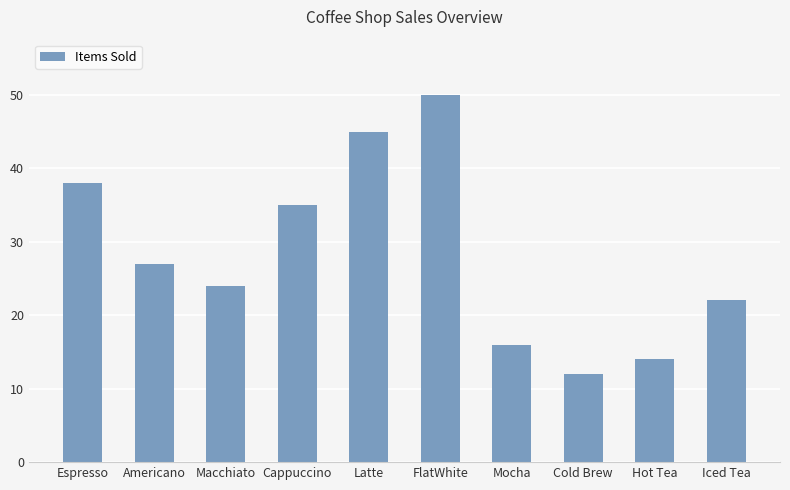

Is it true that the value at Cappuccino is 11?

False